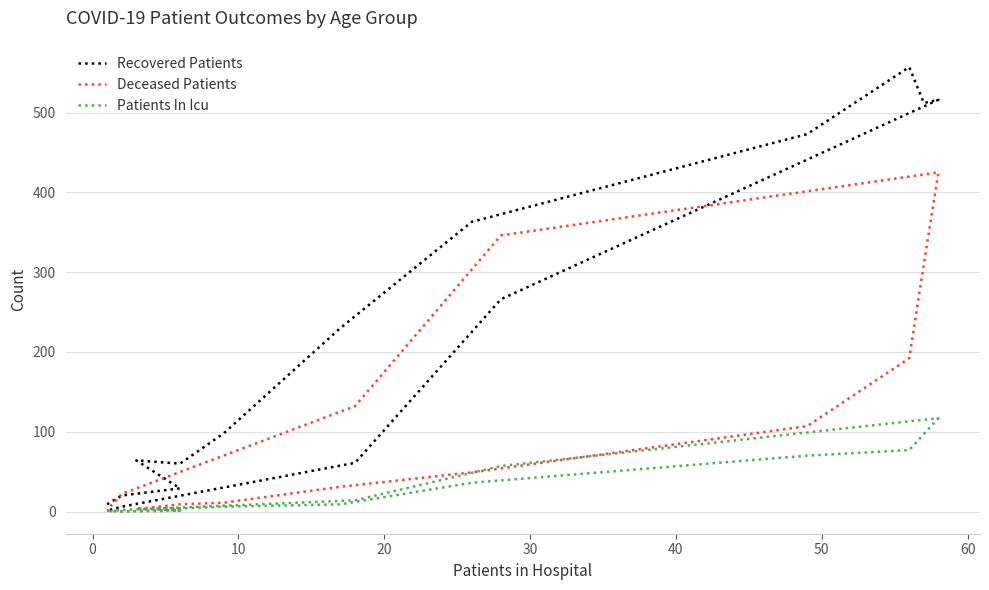

True or false: Patients In Icu and Recovered Patients cross at least once.

False